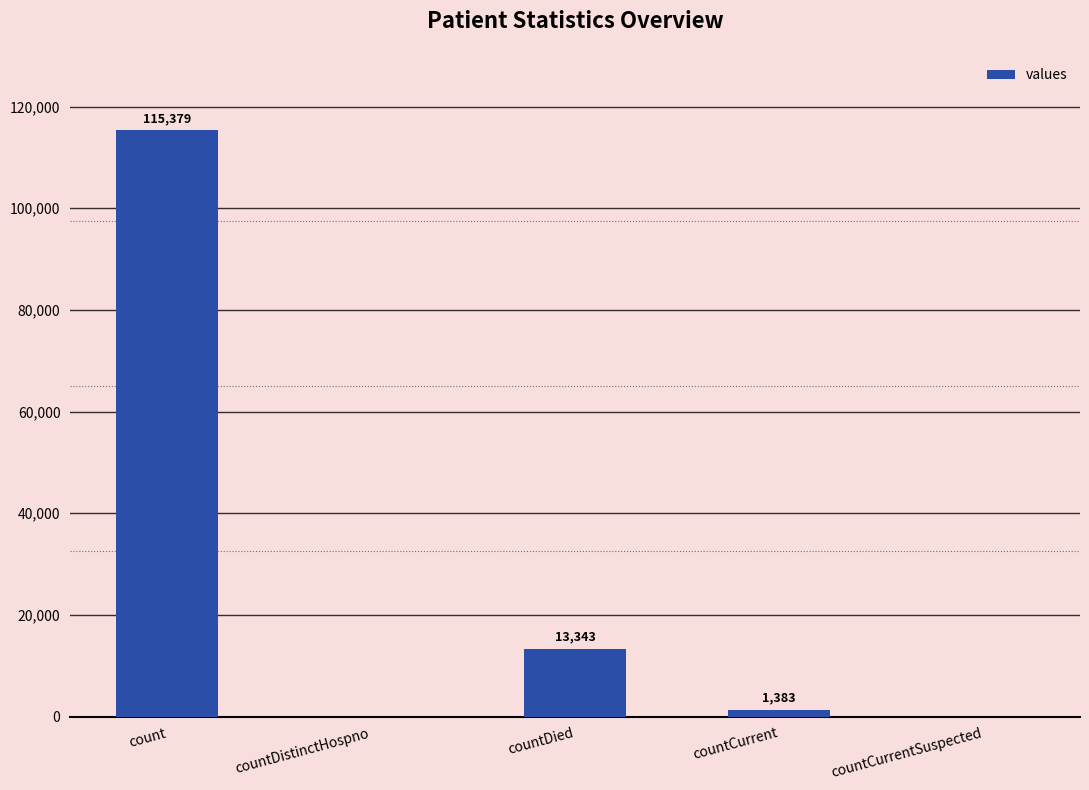

What is the sum of all values?

130105